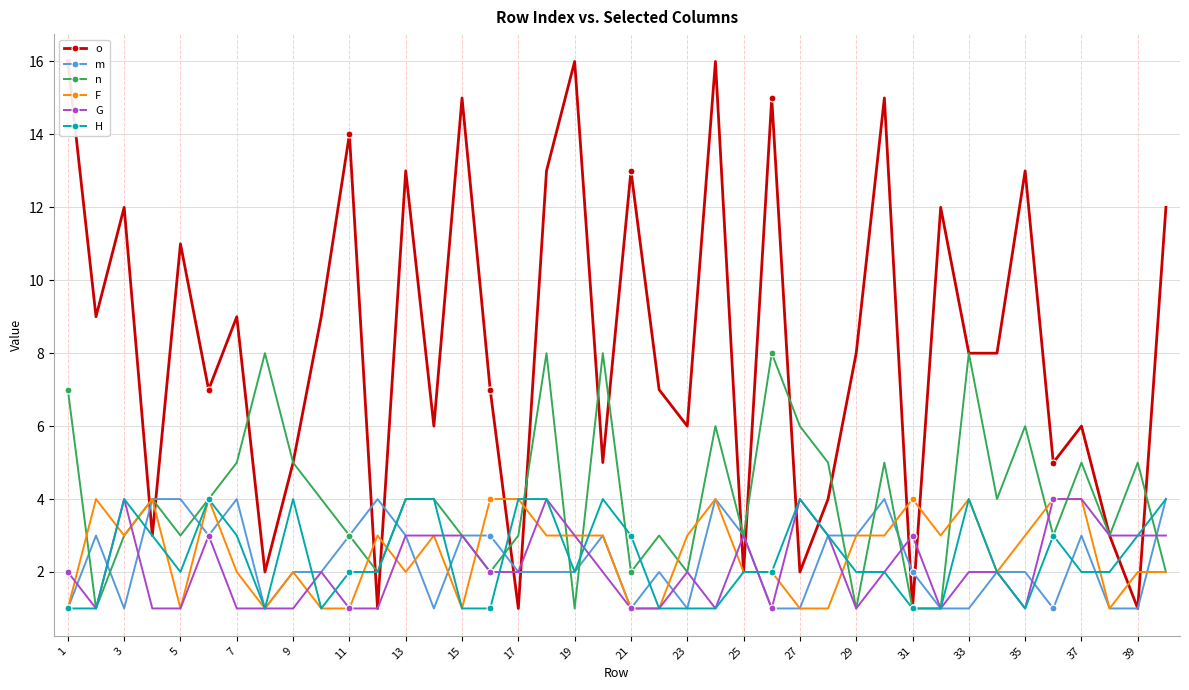

How many interior local valleys does the G series have?

6